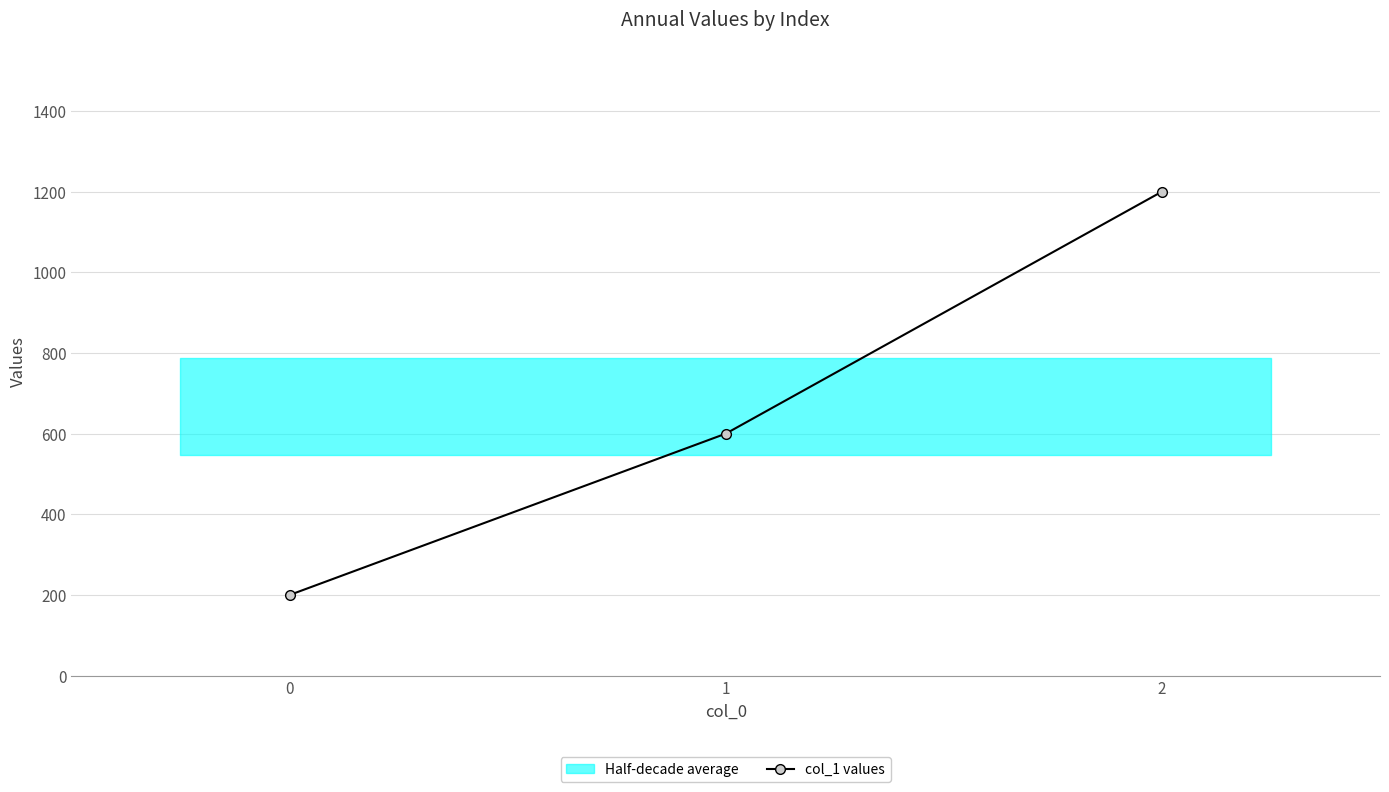

What is the difference between the values at 1 and 0?

400